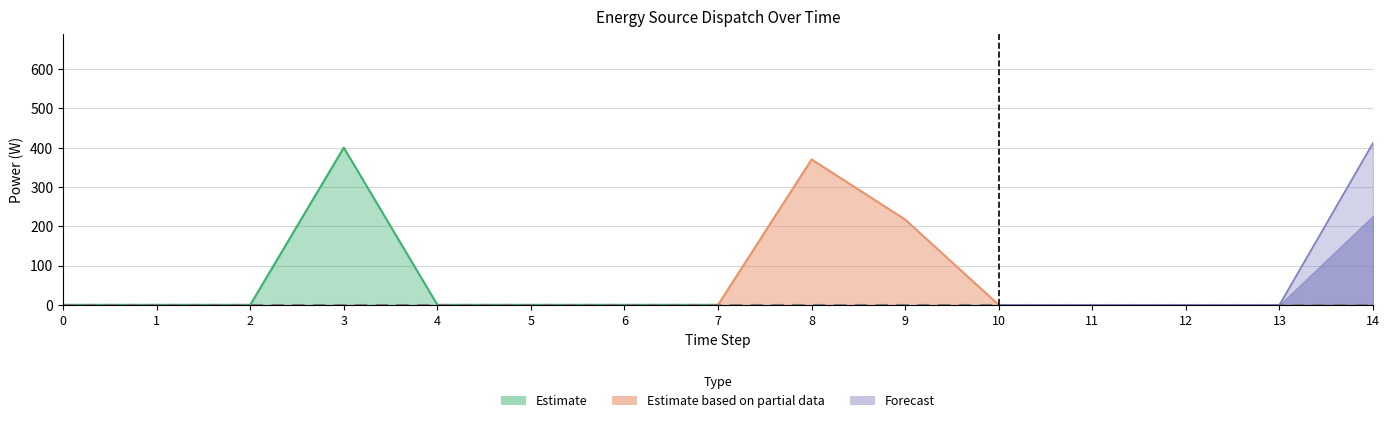

At how many categories does at least one series exceed 82?

4